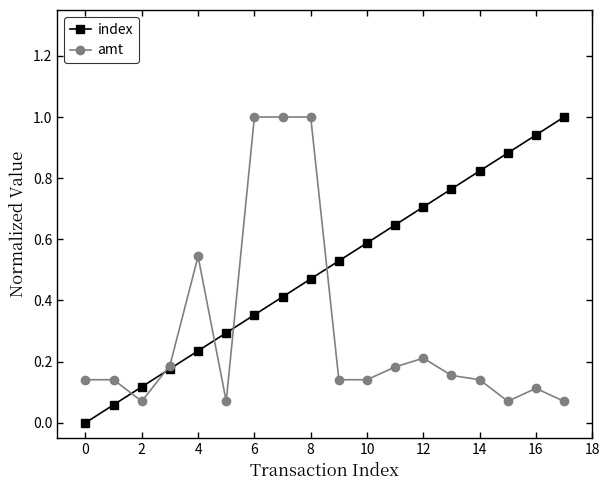

Rank the series by their average value, from lowest to highest.

amt, index